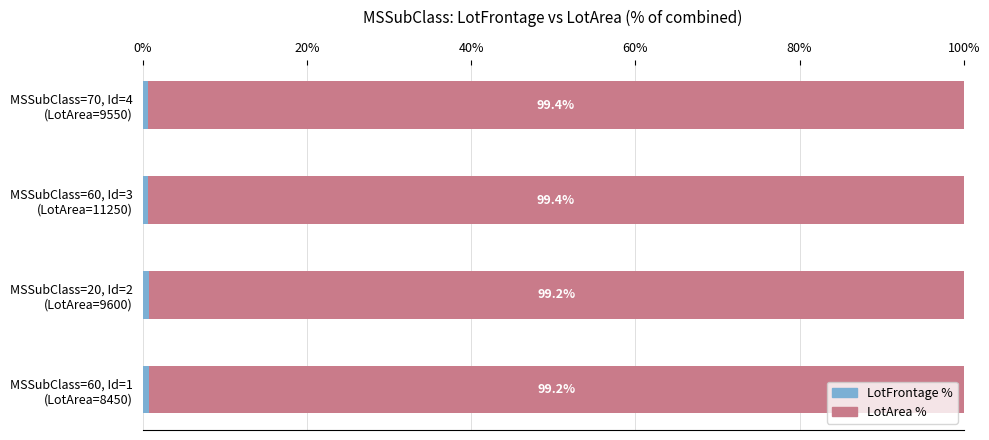

Rank the series by their average value, from lowest to highest.

LotFrontage %, LotArea %